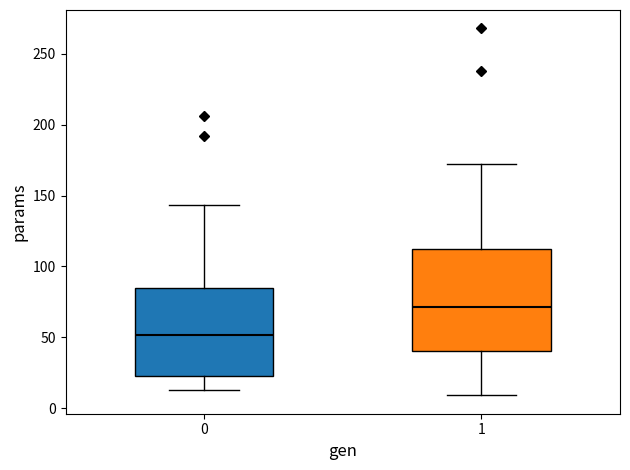

Reading left to right, read every box against the y-axis: the position of its median line, the range the box covers, and the ends of its whiskers. The values are not printed on the chart, so give them approximately, as read against the axis.

0: median 50, box 25 to 85, whiskers 15 to 145
1: median 70, box 40 to 110, whiskers 10 to 170